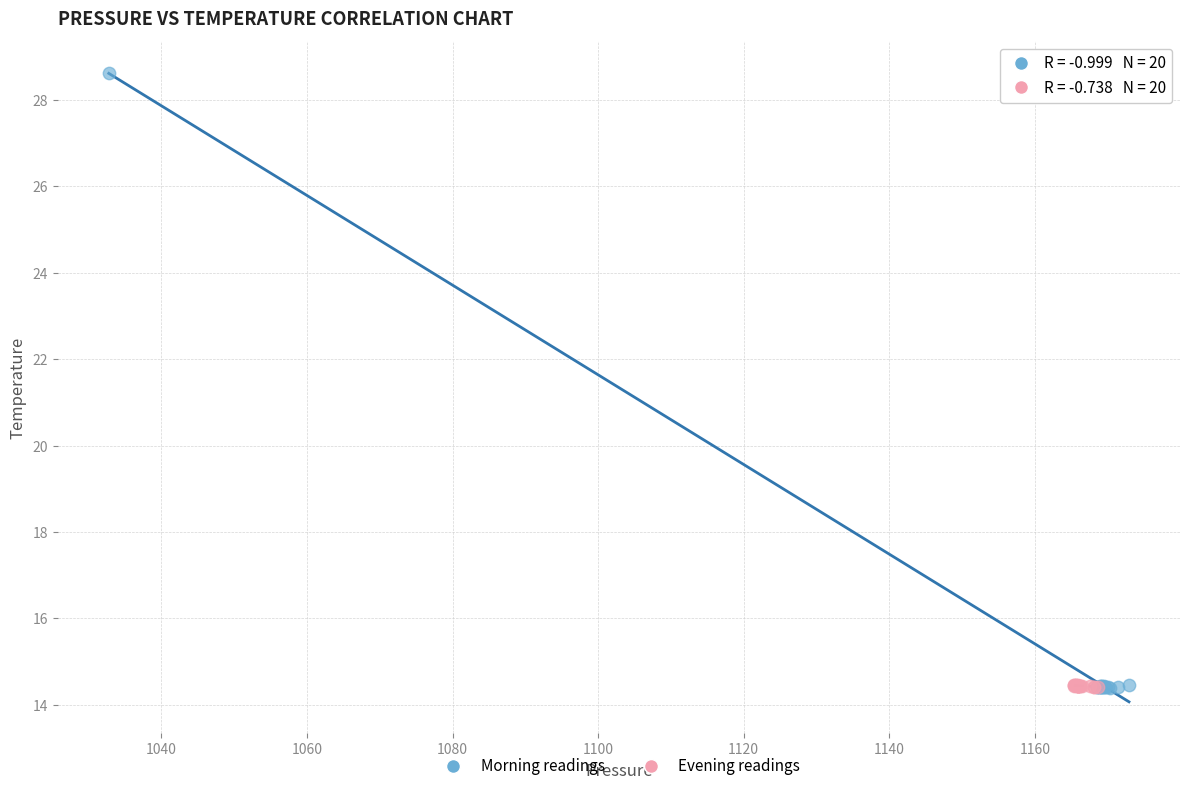

What are all the series names shown in the legend?

Morning readings, Evening readings